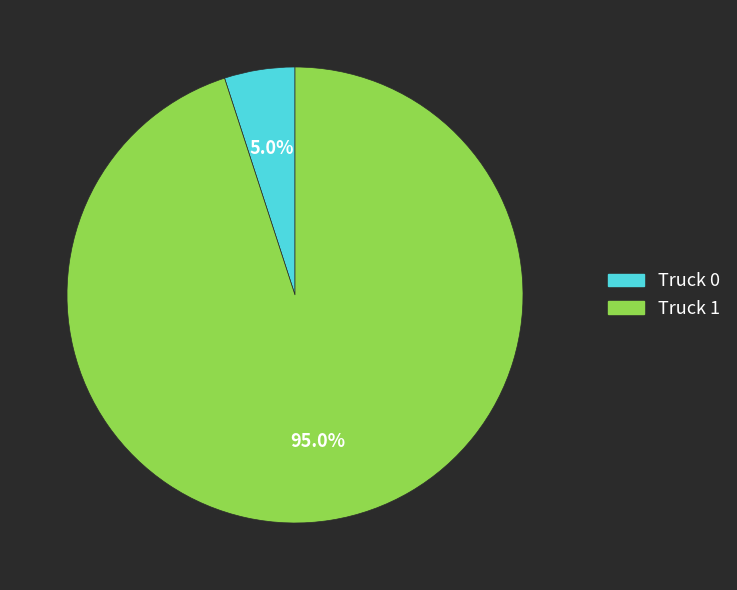

Is Truck 1 the majority of the pie?

Yes